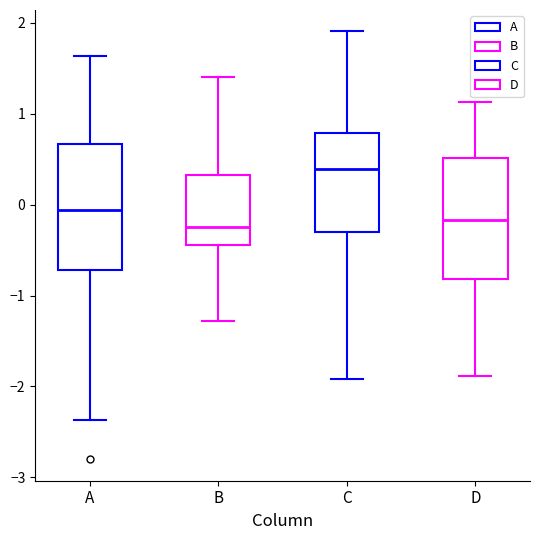

Reading left to right, transcribe this box plot: for each box, give where its median line is, the range the box spans, and where its two whiskers end, as read against the y-axis. The values are not printed on the chart, so give them approximately, as read against the axis.

A: median -0.1, box -0.7 to 0.7, whiskers -2.4 to 1.6
B: median -0.2, box -0.4 to 0.3, whiskers -1.3 to 1.4
C: median 0.4, box -0.3 to 0.8, whiskers -1.9 to 1.9
D: median -0.2, box -0.8 to 0.5, whiskers -1.9 to 1.1